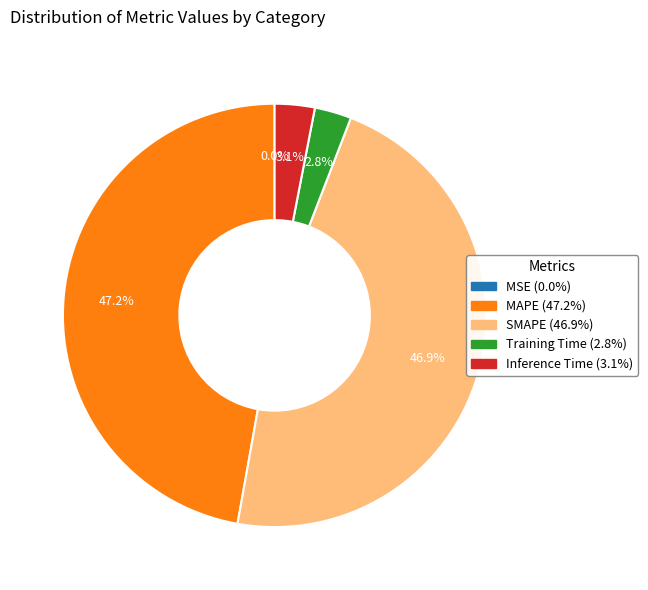

Does any single category account for the majority?

No